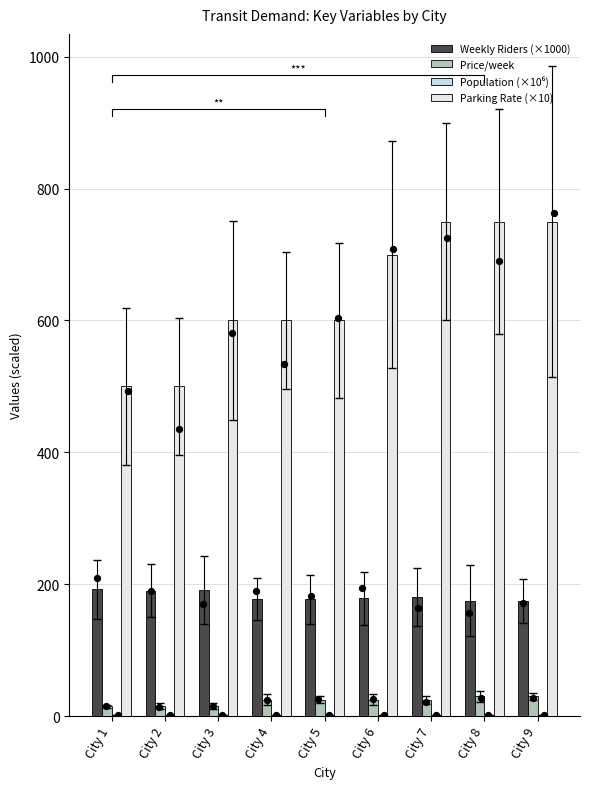

Which series has the widest spread of Y values?

Parking Rate (×10)